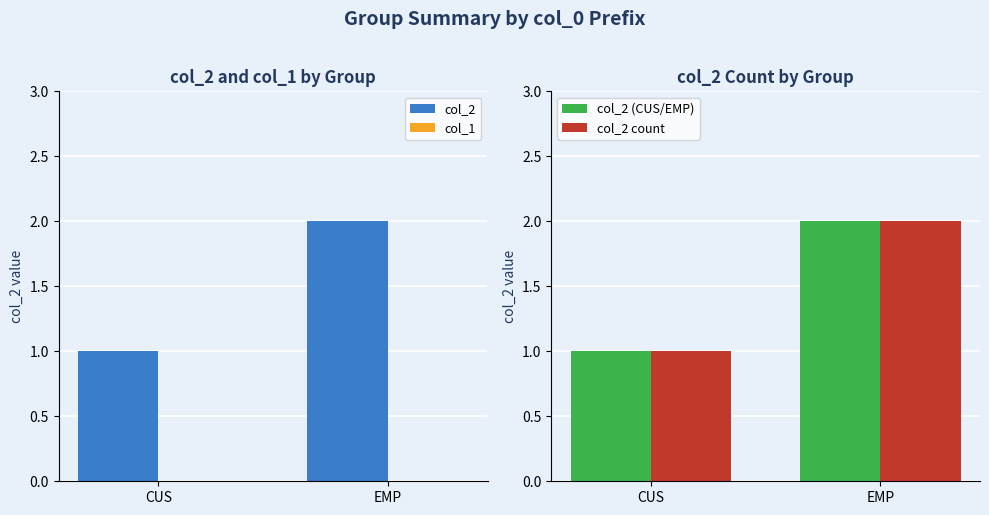

Reading right to left, extract all data points from this chart.

col_2: 2	1
col_1: 0	0
col_2 (CUS/EMP): 2	1
col_2 count: 2	1